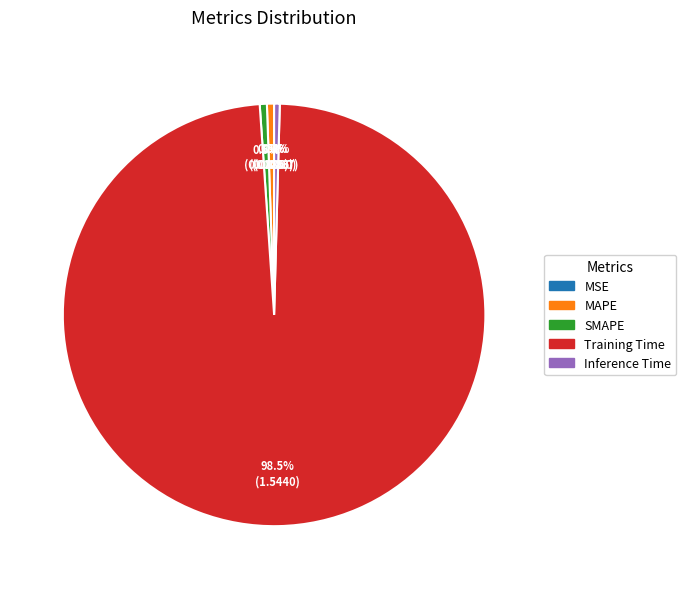

What percentage is NOT represented by SMAPE?

99.5%